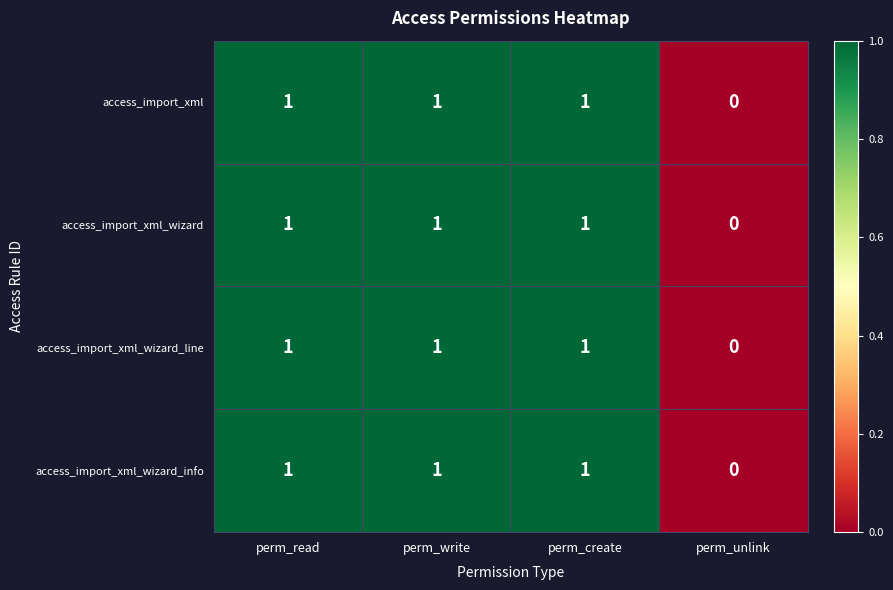

What is the sum of all access_import_xml values?

3